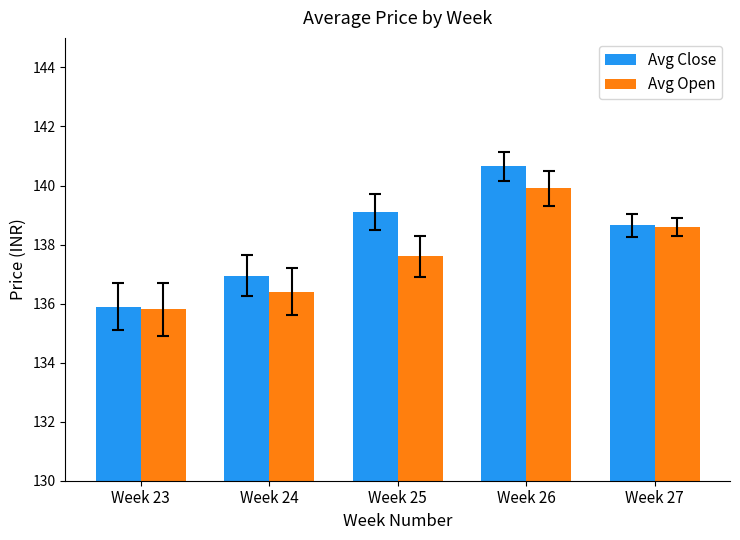

True or false: Avg Open has a value of 218.7 at Week 24.

False